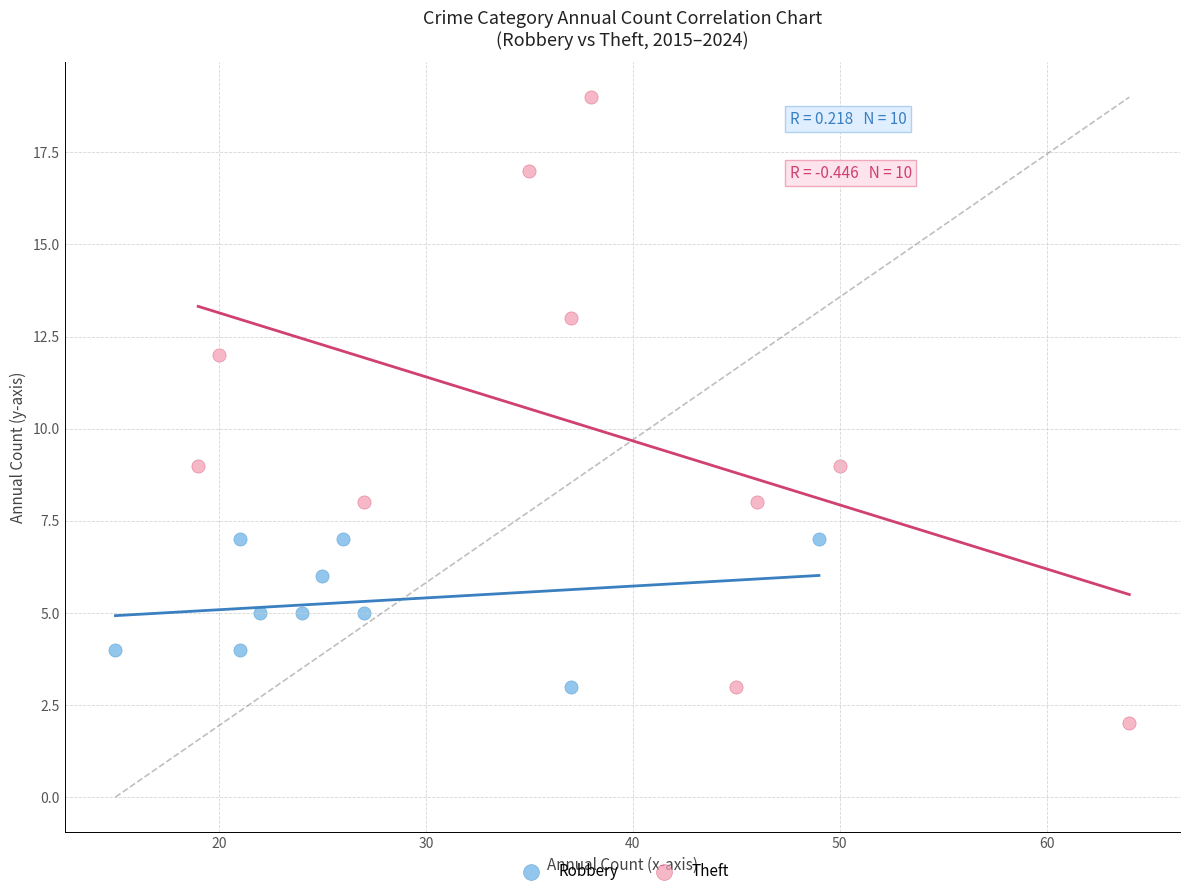

Which series contains the highest Y value?

Theft